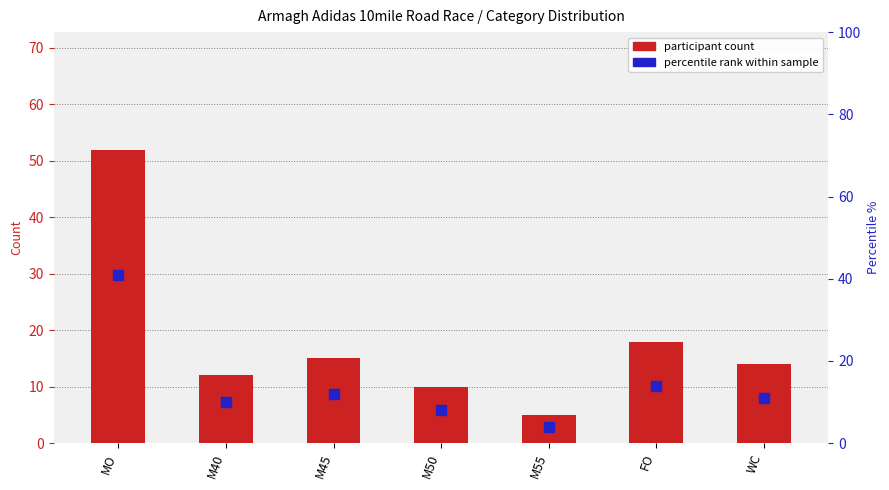

Which series has the largest total across all categories?

participant count